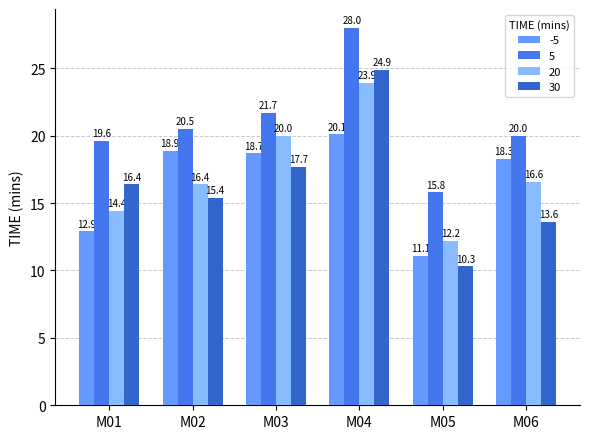

Rank the series at M03 from lowest to highest value.

30, -5, 20, 5